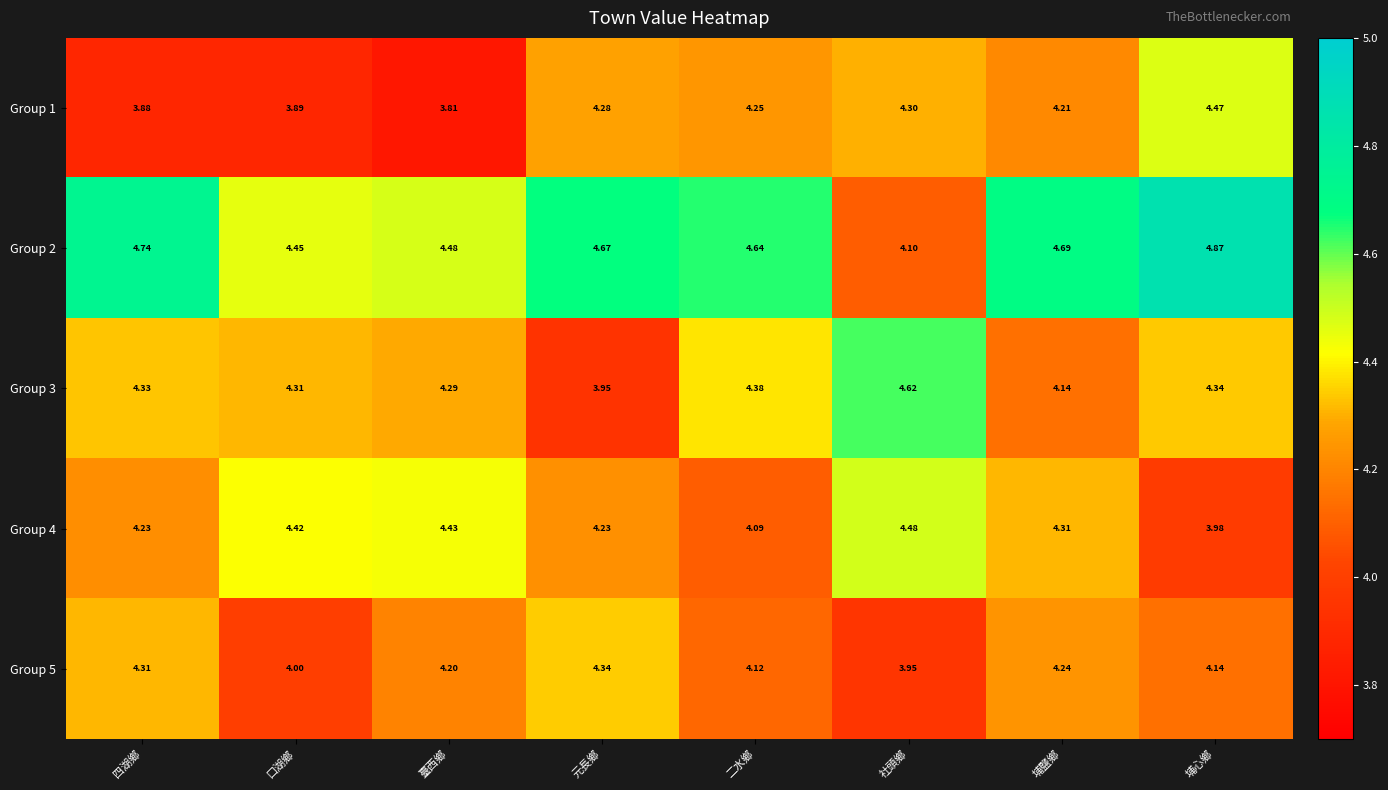

Which series has the widest spread of values?

Group 2